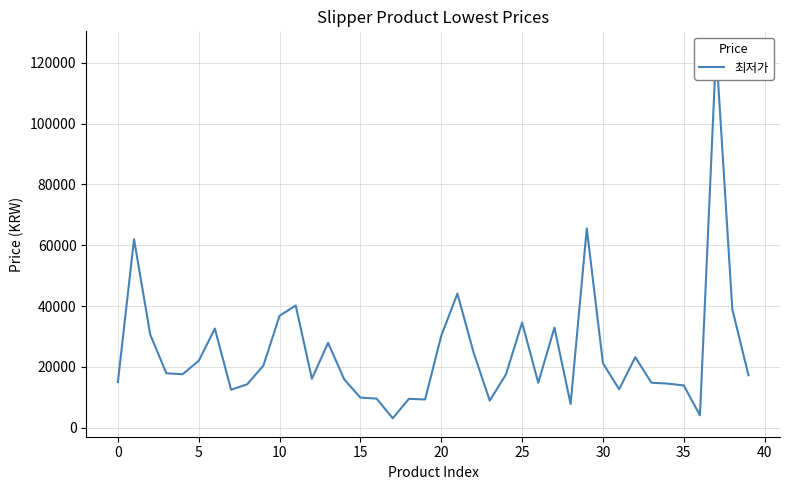

How many interior local valleys (lower than both neighbors) does the data have?

10